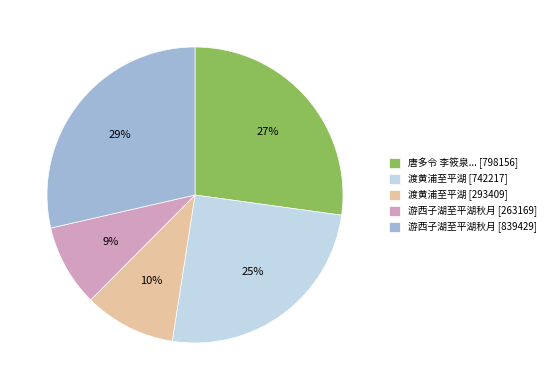

Approximately how many times larger is the value at 渡黄浦至平湖 [293409] compared to 游西子湖至平湖秋月 [263169]?

1.1